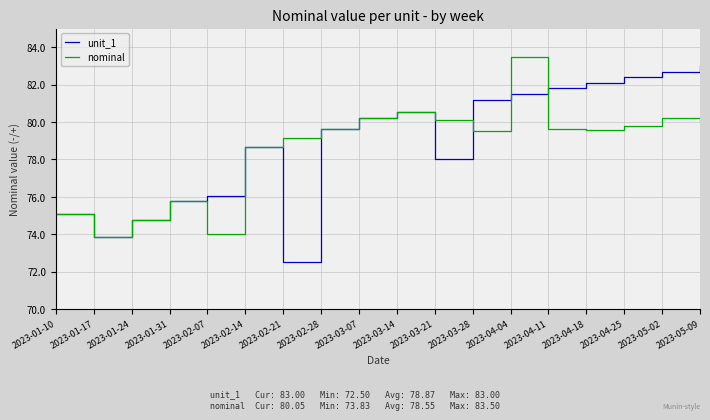

What is the minimum value for unit_1?

72.5